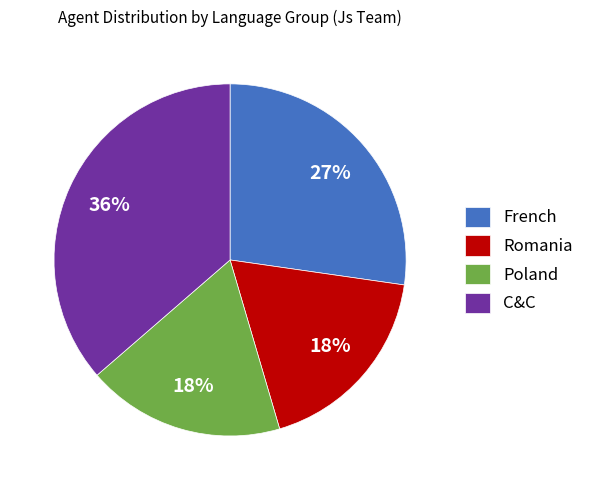

Between French and C&C, which is larger?

C&C